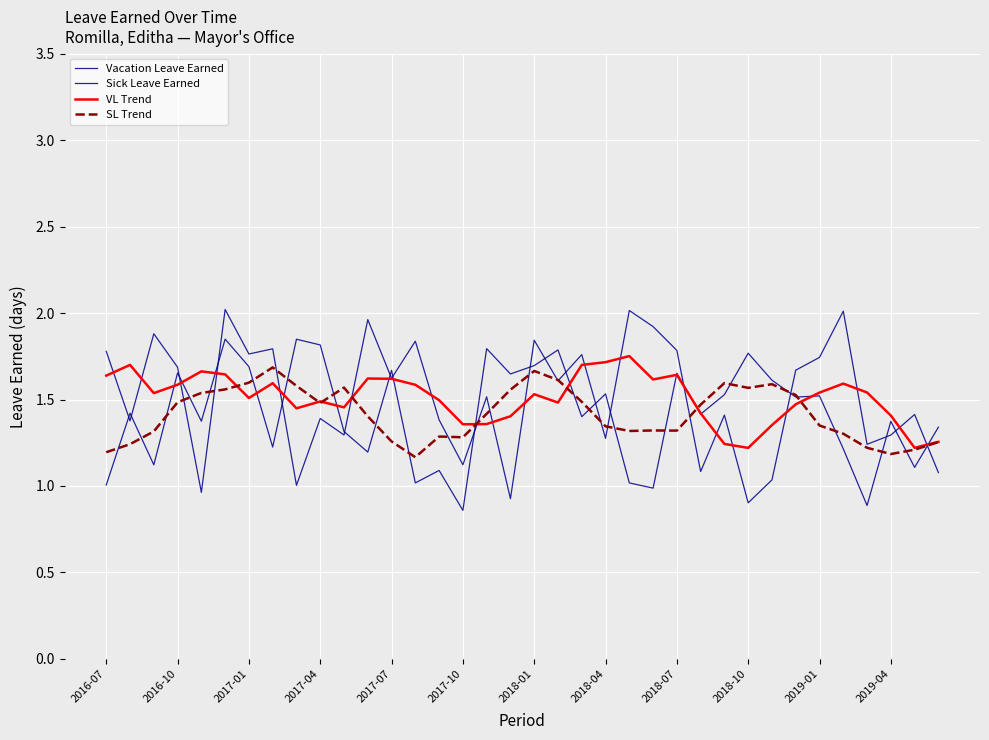

Rank the series by their maximum value, from highest to lowest.

Vacation Leave Earned, Sick Leave Earned, VL Trend, SL Trend